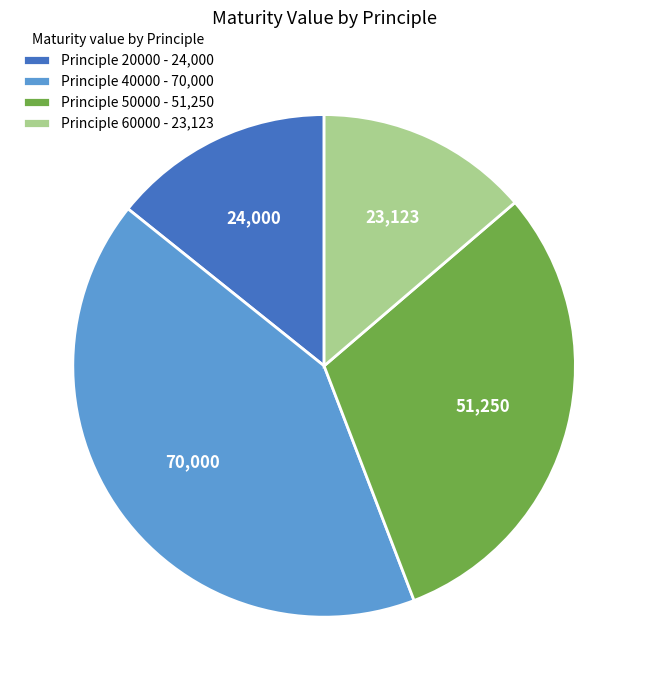

Does Principle 60000 - 23,123 represent more than half of the total?

No